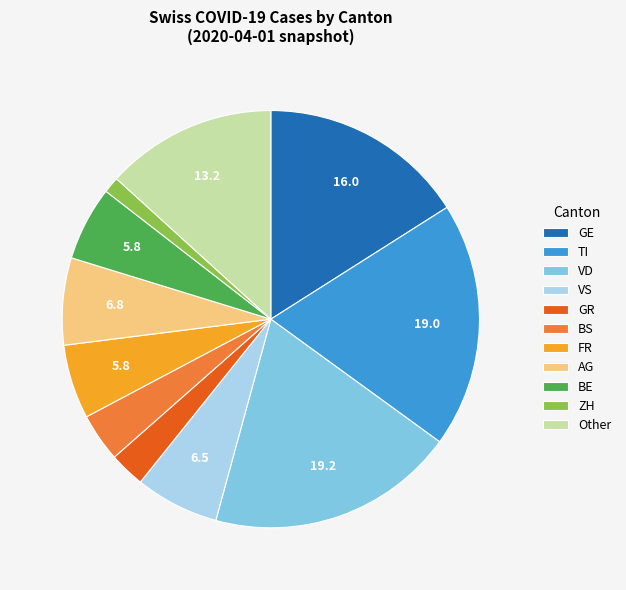

Which category has the smallest portion of the pie?

ZH